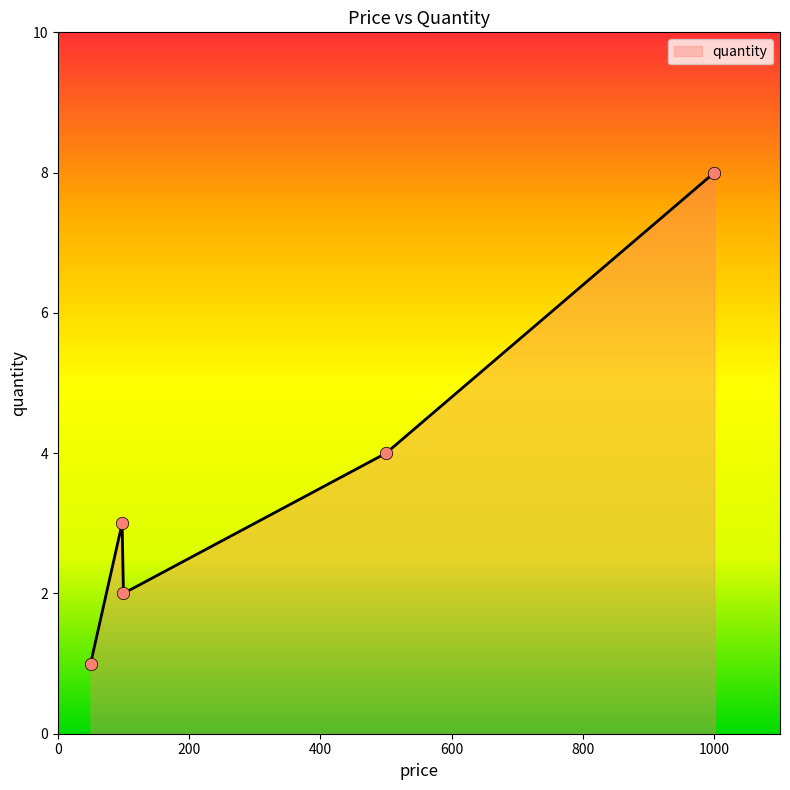

What is the difference between the maximum and minimum values?

7